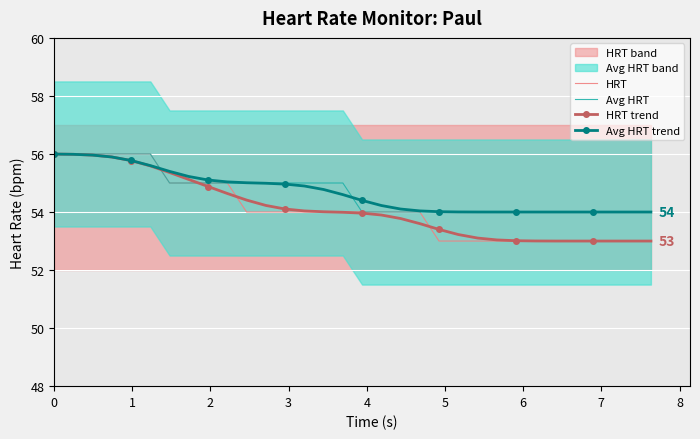

What is the smallest value displayed?

53.0